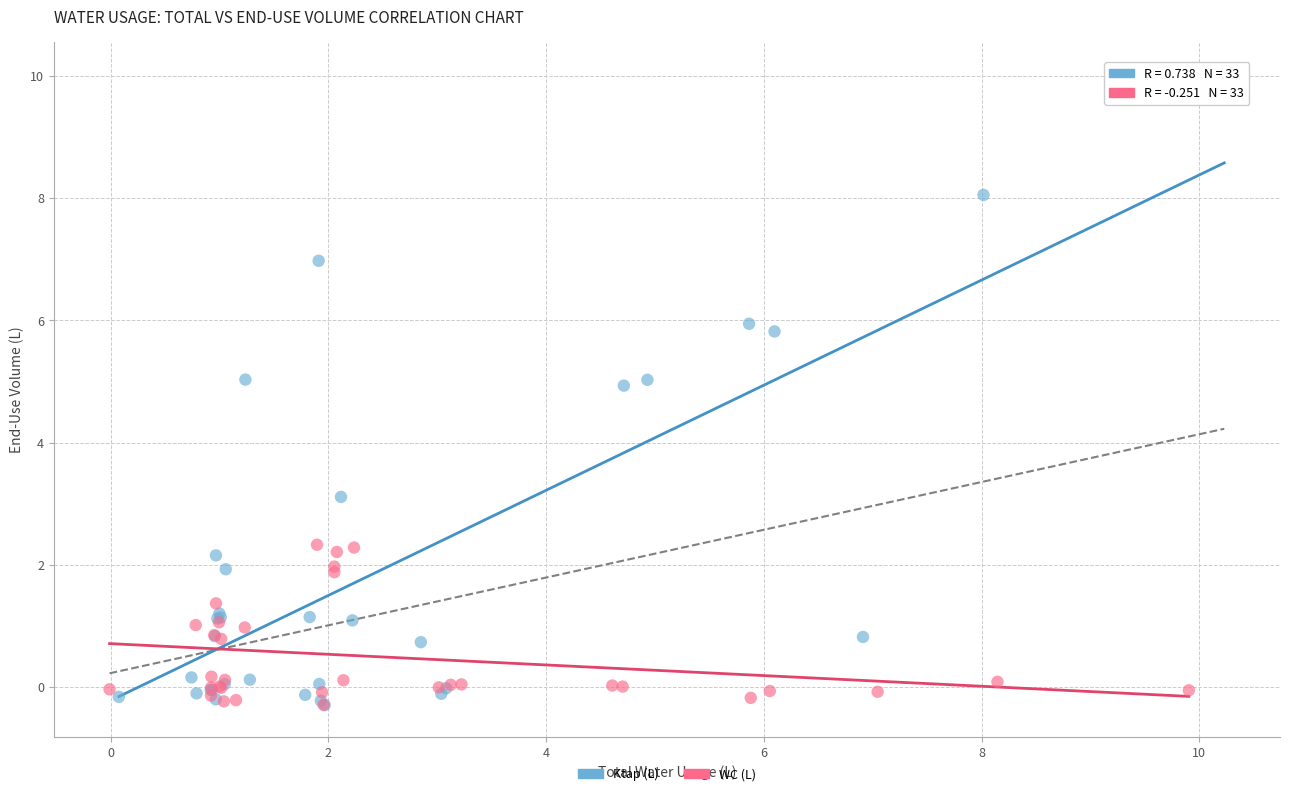

Which series reaches the maximum Y coordinate?

Ktap (L)